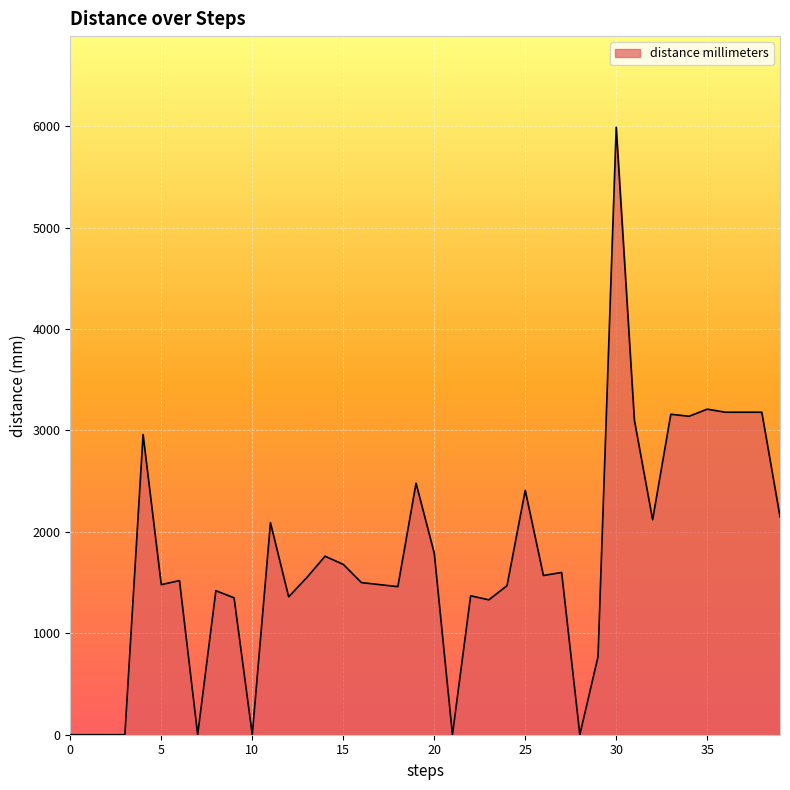

Does the chart display data point markers on the line(s)?

No